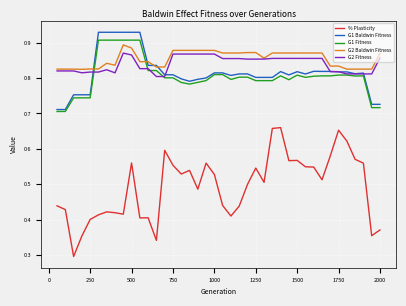

True or false: % Plasticity and G1 Baldwin Fitness cross at least once.

False